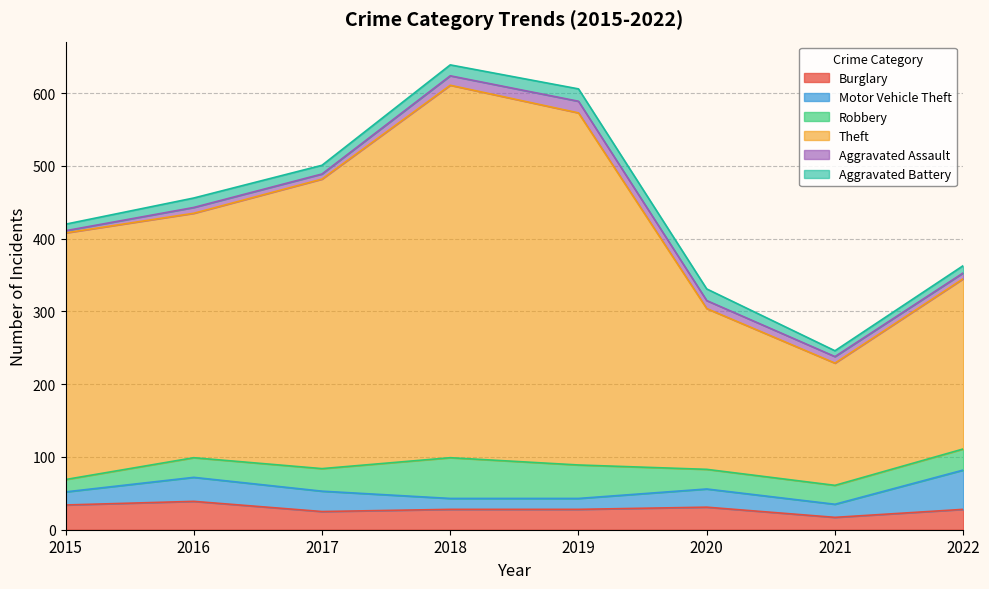

What is the minimum value for Robbery?

17